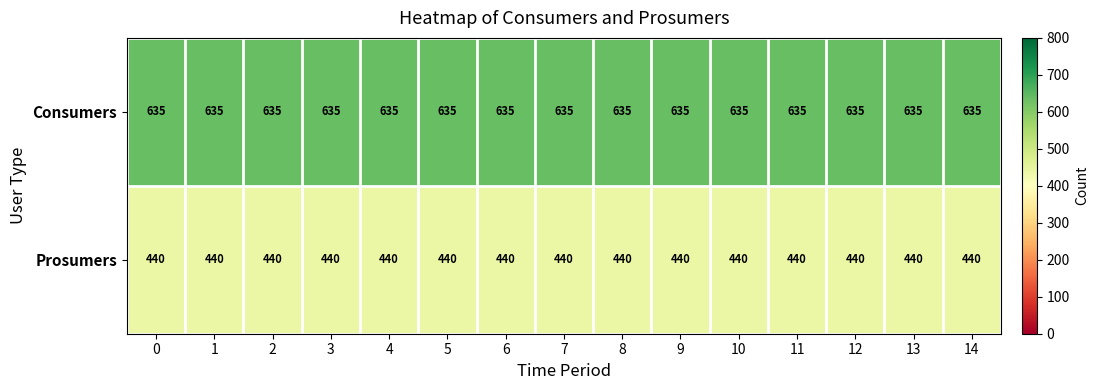

List the series in order of their overall mean, highest first.

Consumers, Prosumers